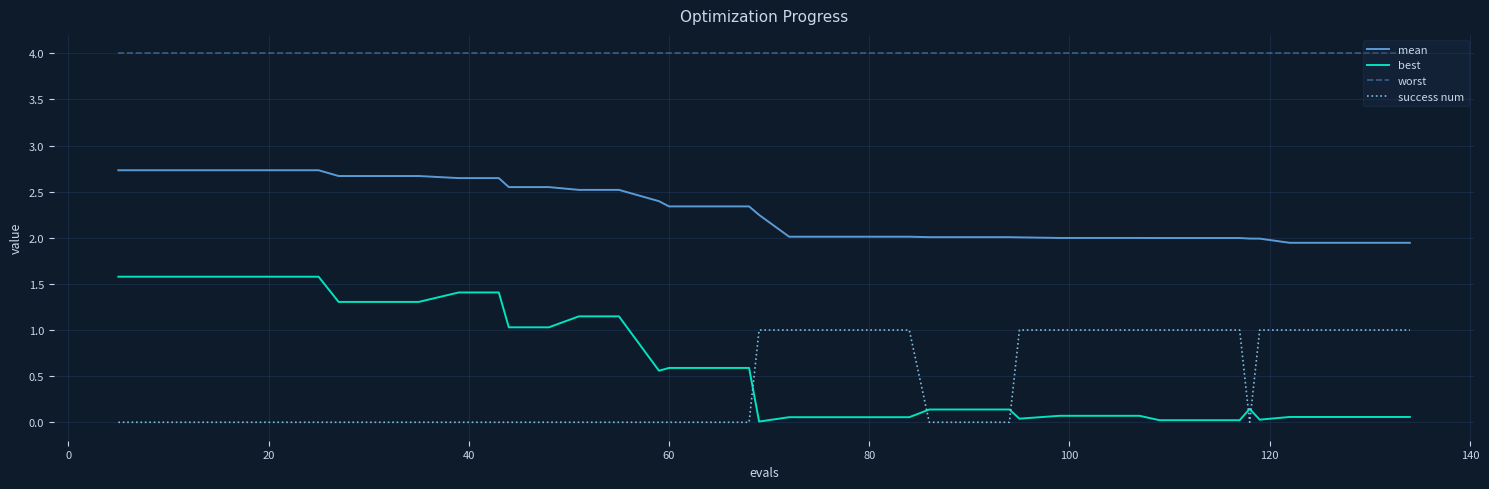

List the series in order of their peak value, lowest first.

success num, best, mean, worst